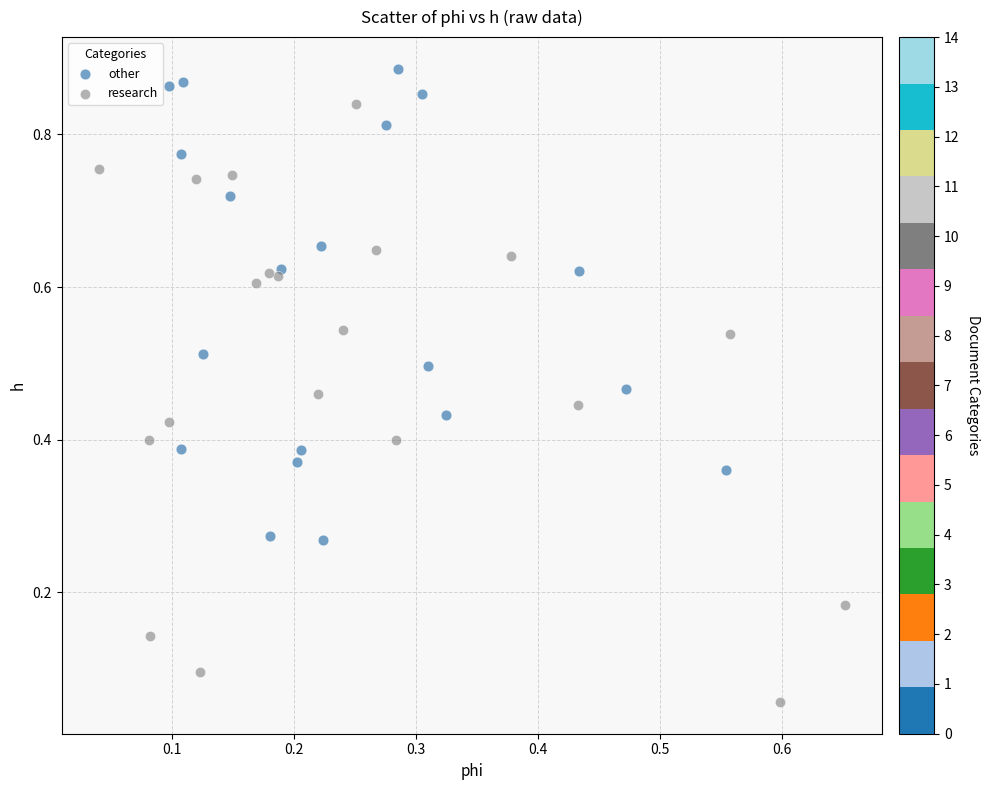

What are all the series names shown in the legend?

other, research